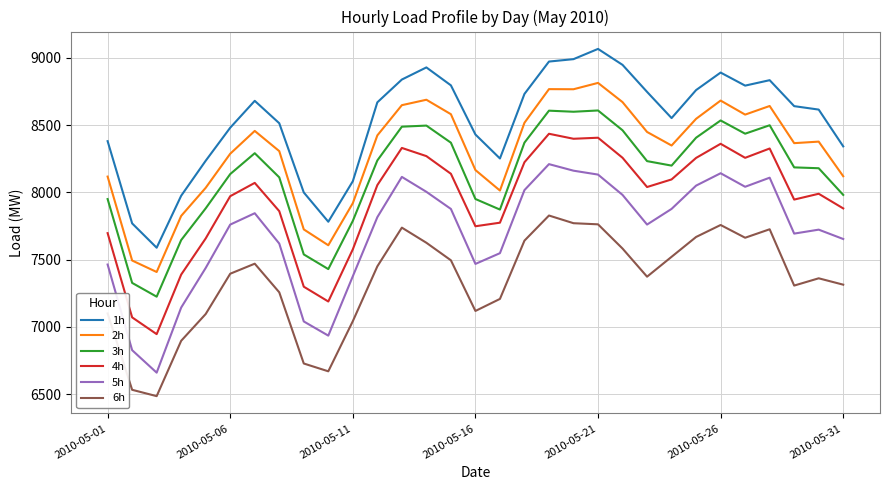

What is the maximum value shown in the chart?

9066.4